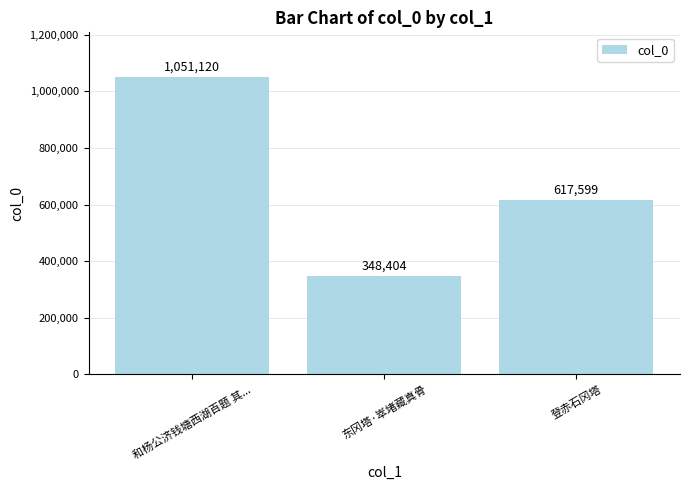

Reading right to left, what are all the values shown in this chart?

登赤石冈塔=617599	东冈塔·崒堵藏真骨=348404	和杨公济钱塘西湖百题 其...=1051120